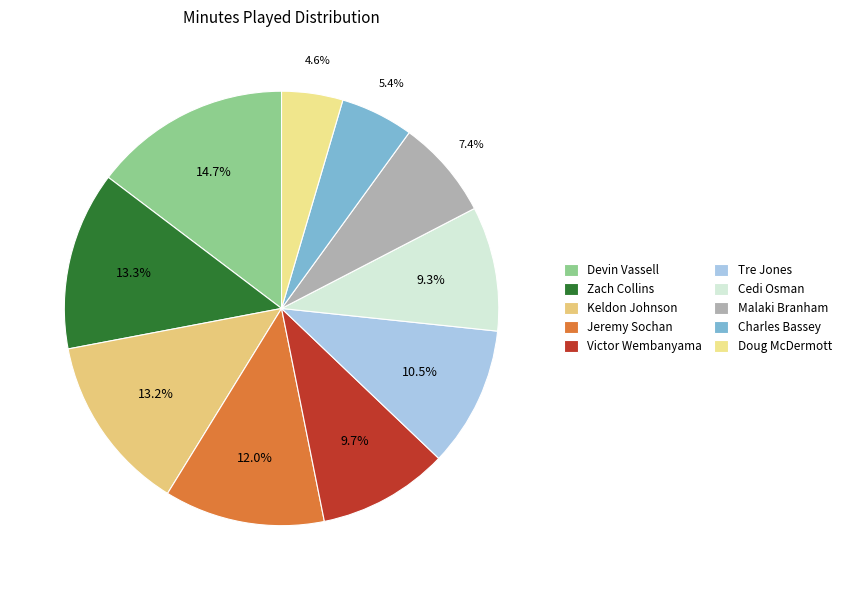

Does Victor Wembanyama represent more than half of the total?

No